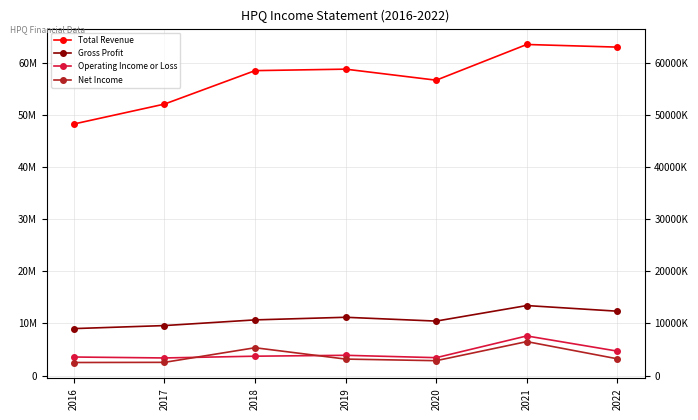

Which series has the largest range (max minus min)?

Total Revenue